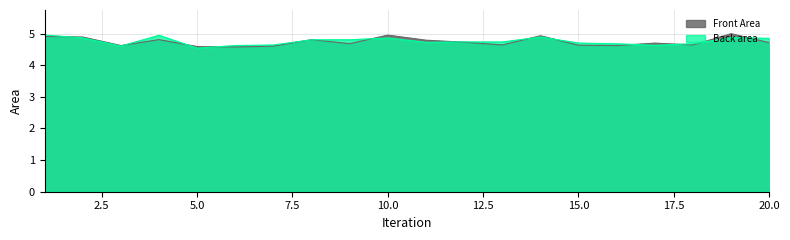

What is the value of the Back area point at the 2nd from the left?

4.9